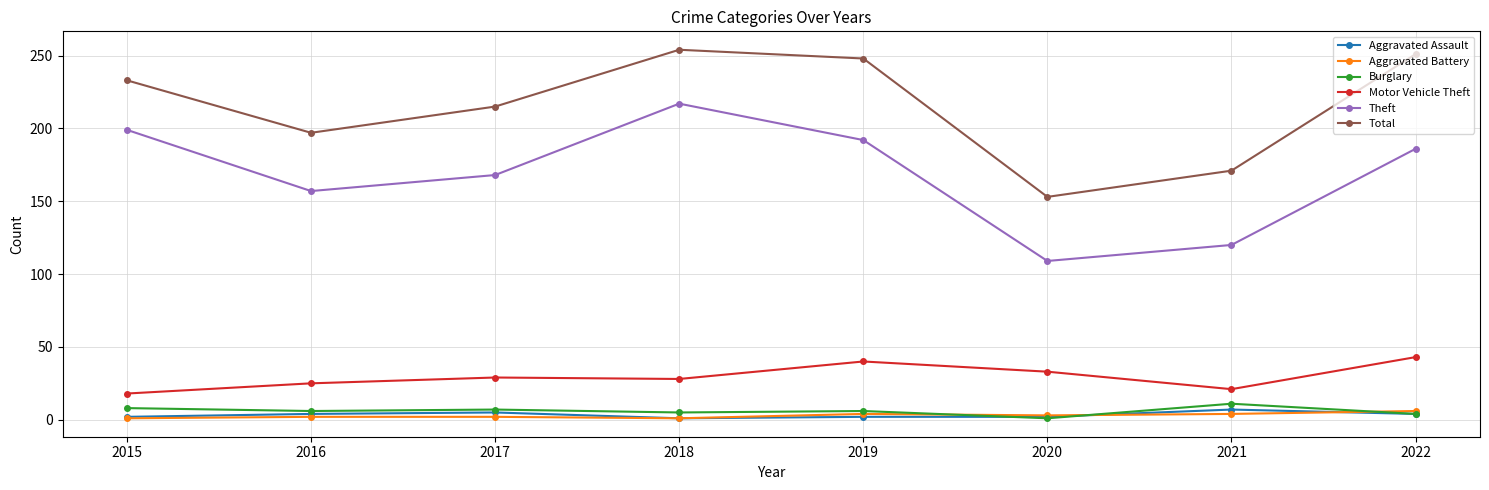

How many data points does each series have?

8